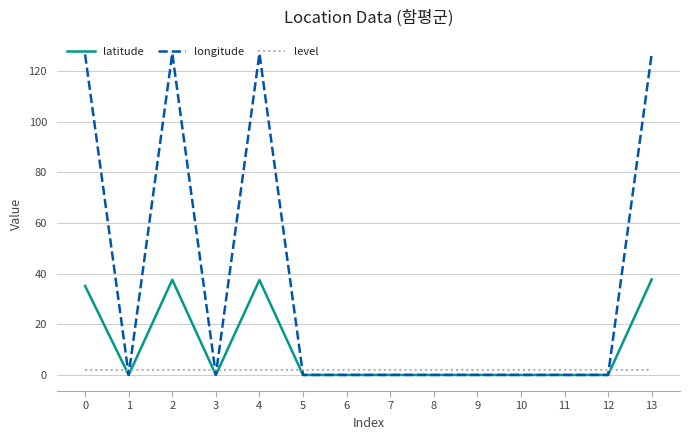

True or false: latitude and level intersect in this chart.

True